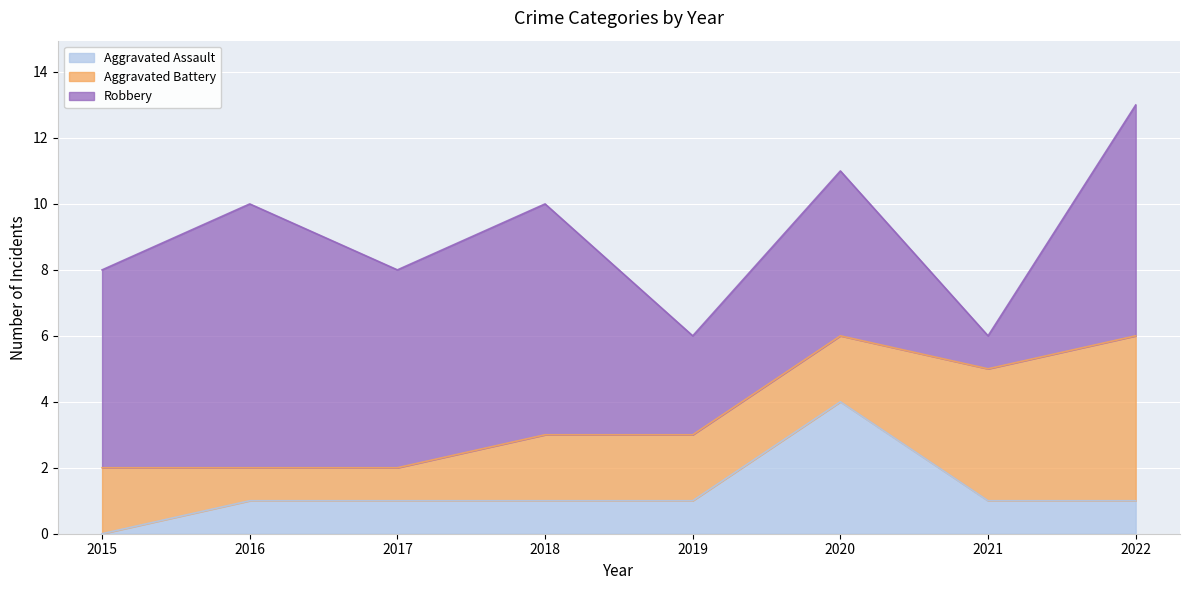

Which series changed the most between 2016 and 2020?

Aggravated Assault